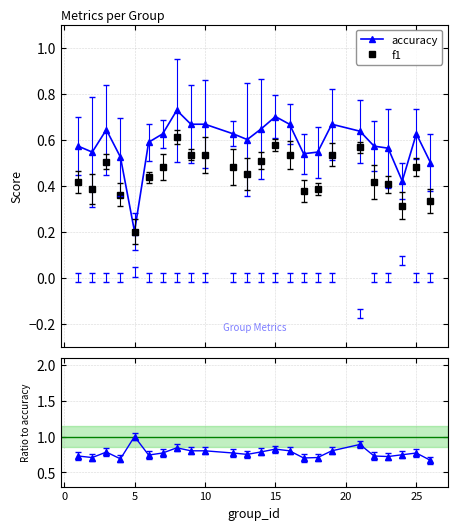

In f1, how many points are lower than both neighbors (excluding endpoints)?

5